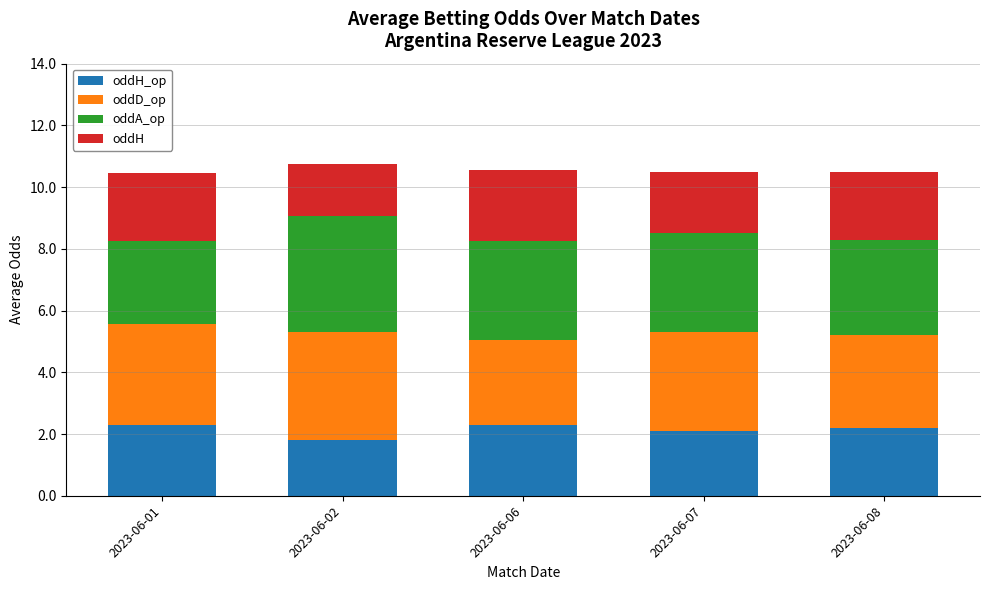

What is the total value across all series at 2023-06-06?

10.6